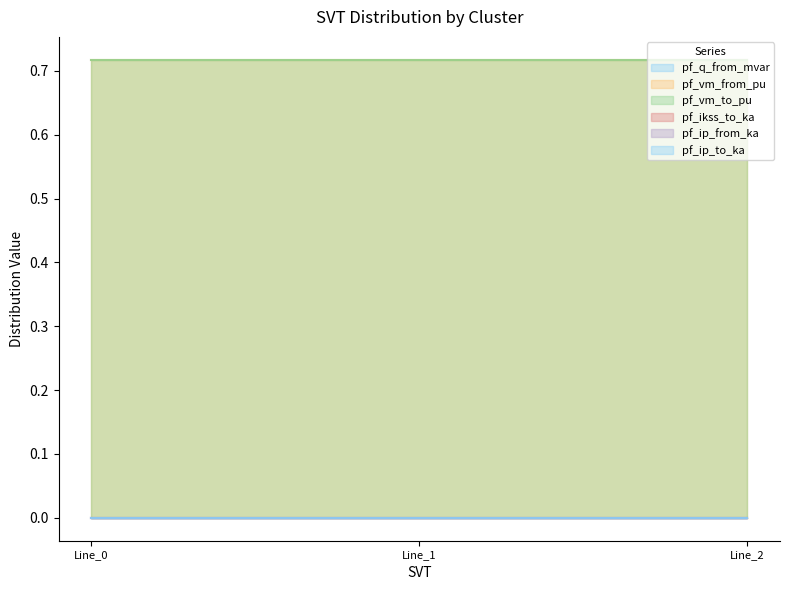

At which label does pf_vm_from_pu reach its peak?

Line_1